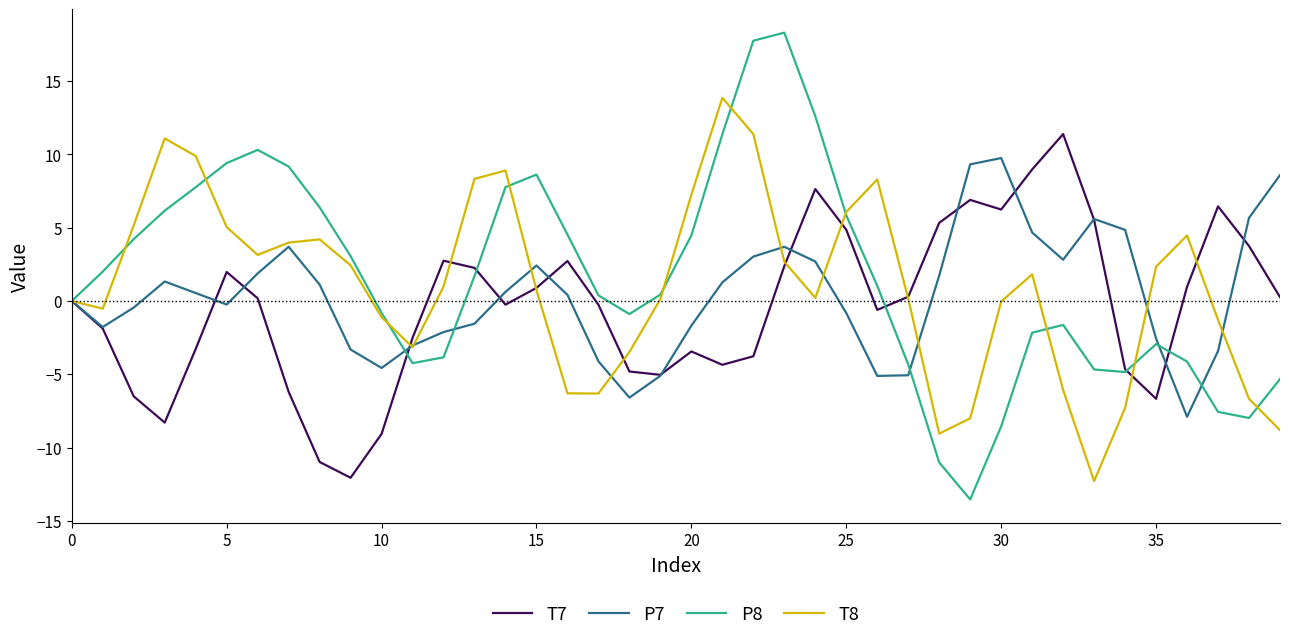

What is the highest value of the P8 series?

18.3